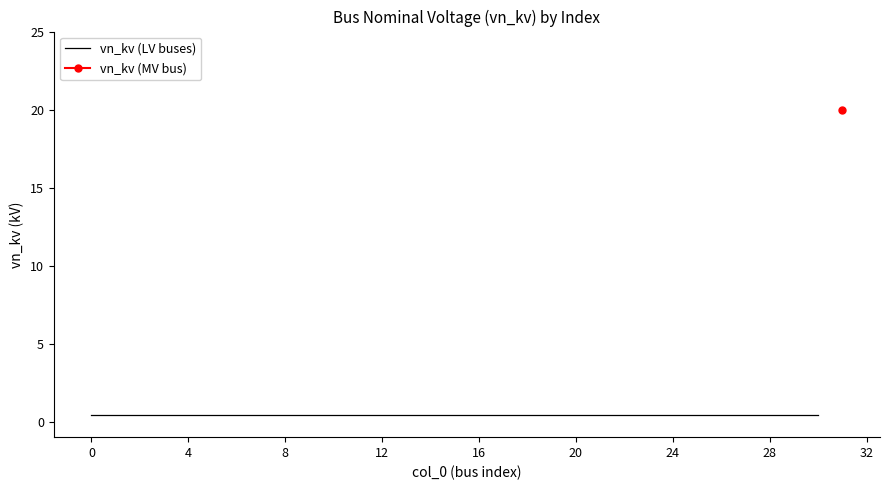

What is the greatest value displayed?

20.0